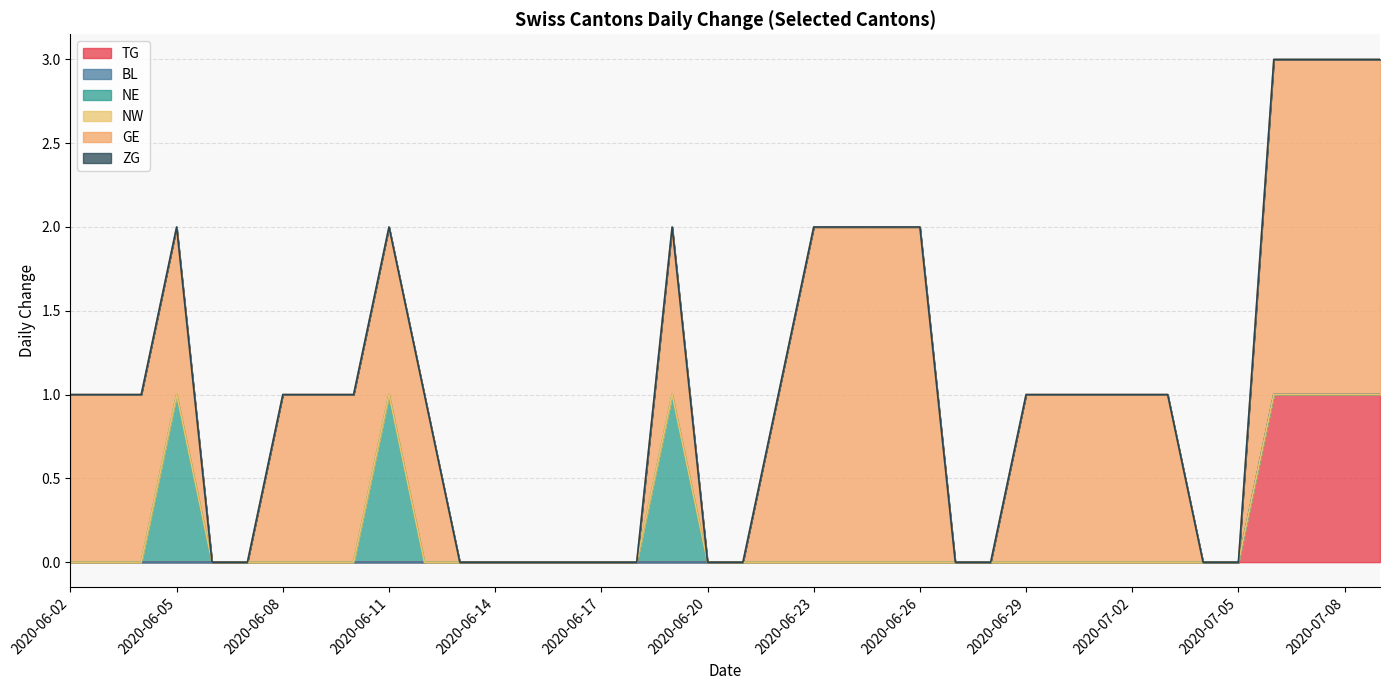

Is the value of BL at 2020-06-27 greater than the value of NW at 2020-06-03?

No